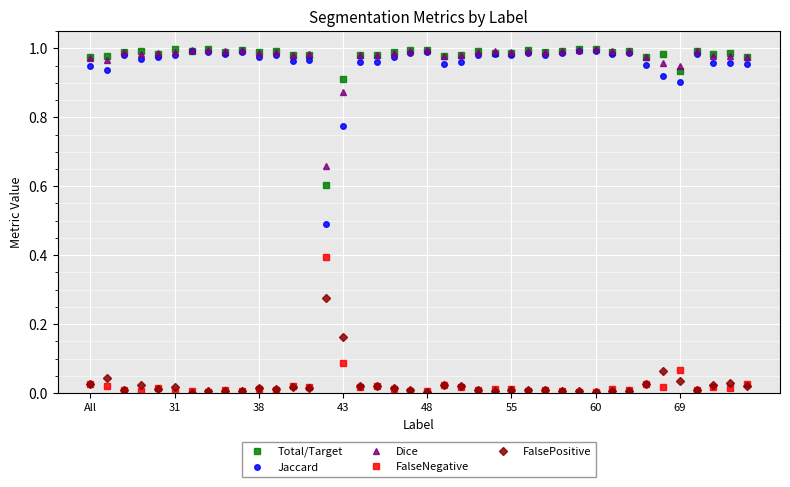

True or false: Jaccard has more than 0 interior local peaks.

True